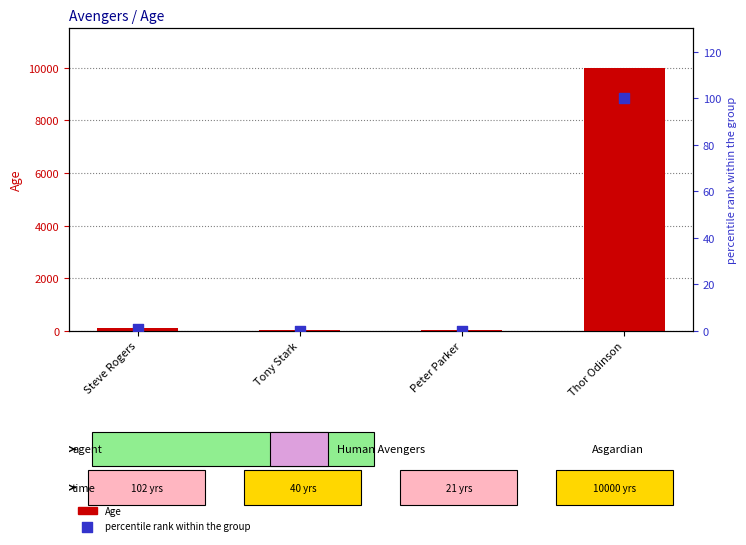

Is the value of percentile rank within the group at Peter Parker greater than the value of Age at Peter Parker?

No